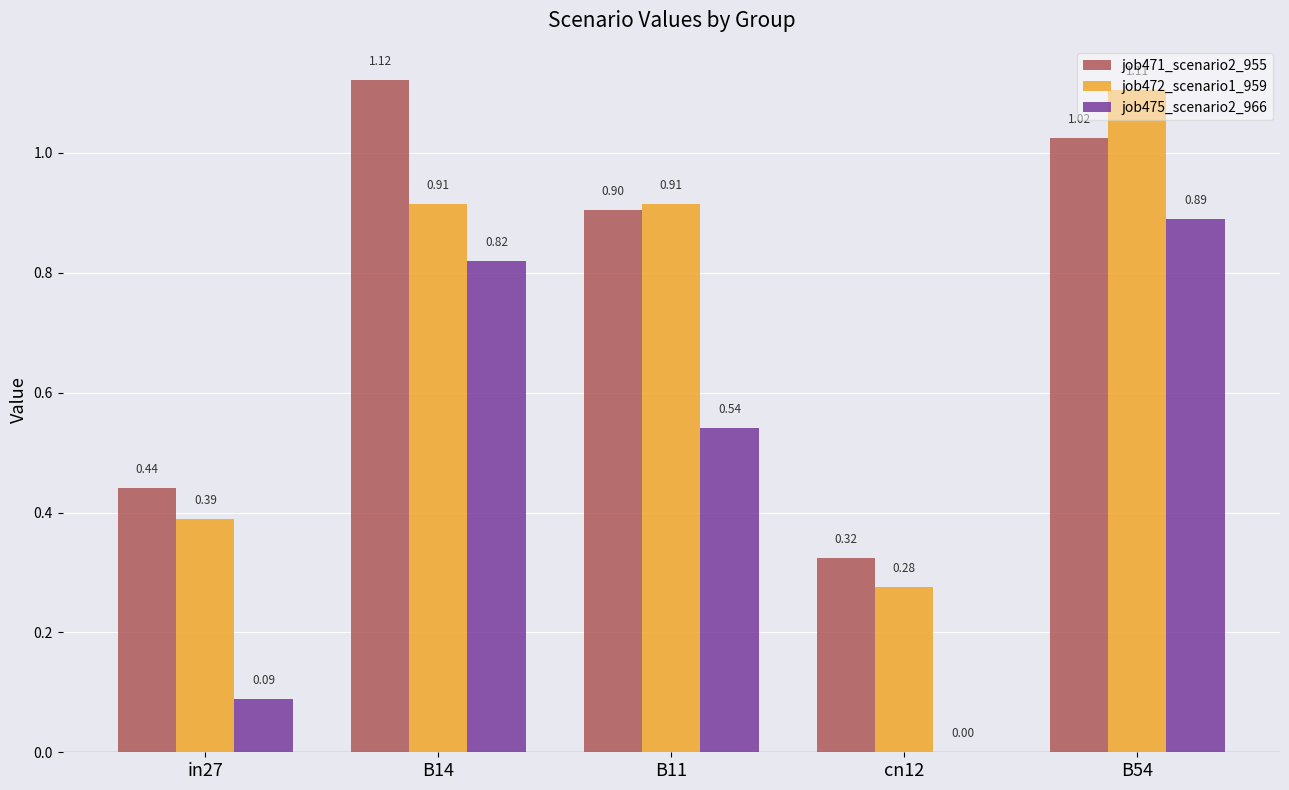

At which category is the sum across all series the highest?

B54